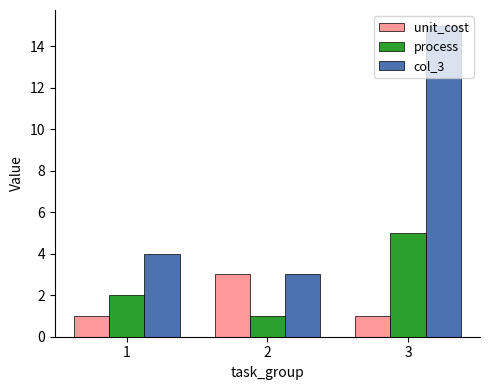

At how many categories does at least one series exceed 14?

1